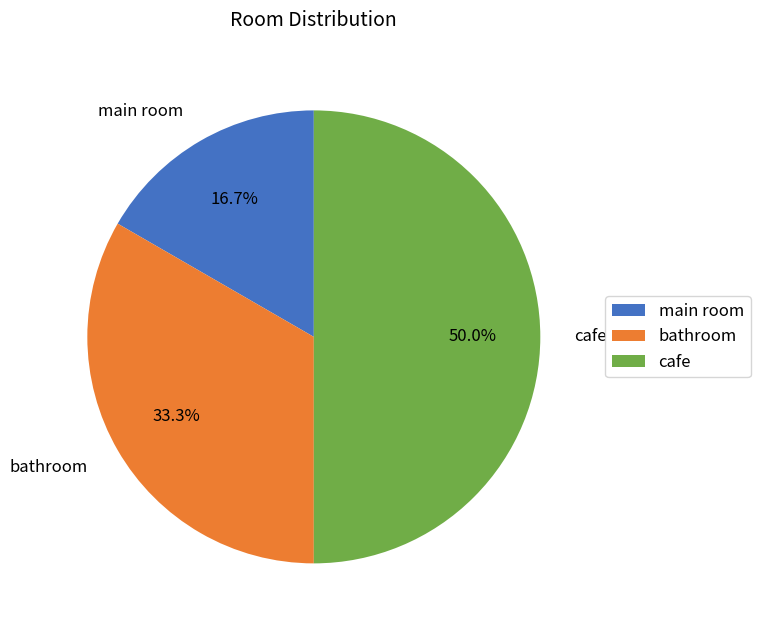

Which slice is the largest?

cafe